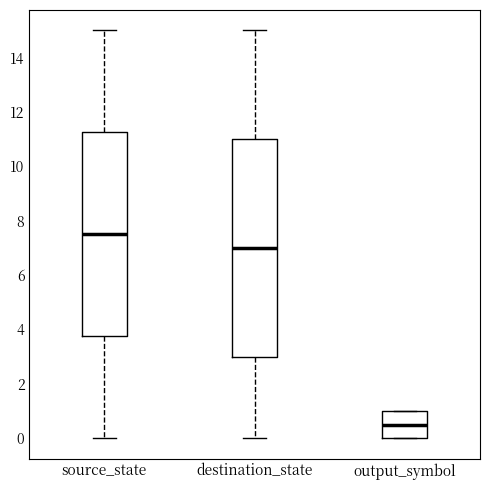

Reading left to right, read every box against the y-axis: the position of its median line, the range the box covers, and the ends of its whiskers. The values are not printed on the chart, so give them approximately, as read against the axis.

source_state: median 7.6, box 3.8 to 11.2, whiskers 0.0 to 15.0
destination_state: median 7.0, box 3.0 to 11.0, whiskers 0.0 to 15.0
output_symbol: median 0.6, box 0.0 to 1.0, whiskers 0.0 to 1.0